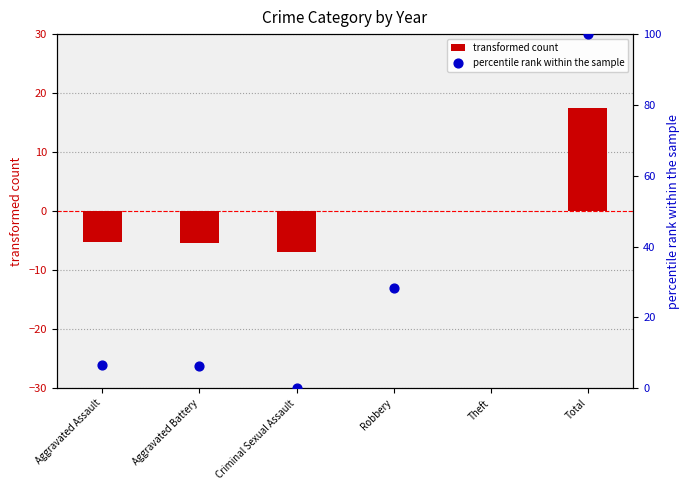

What is the total value across all series at Aggravated Assault?

1.4